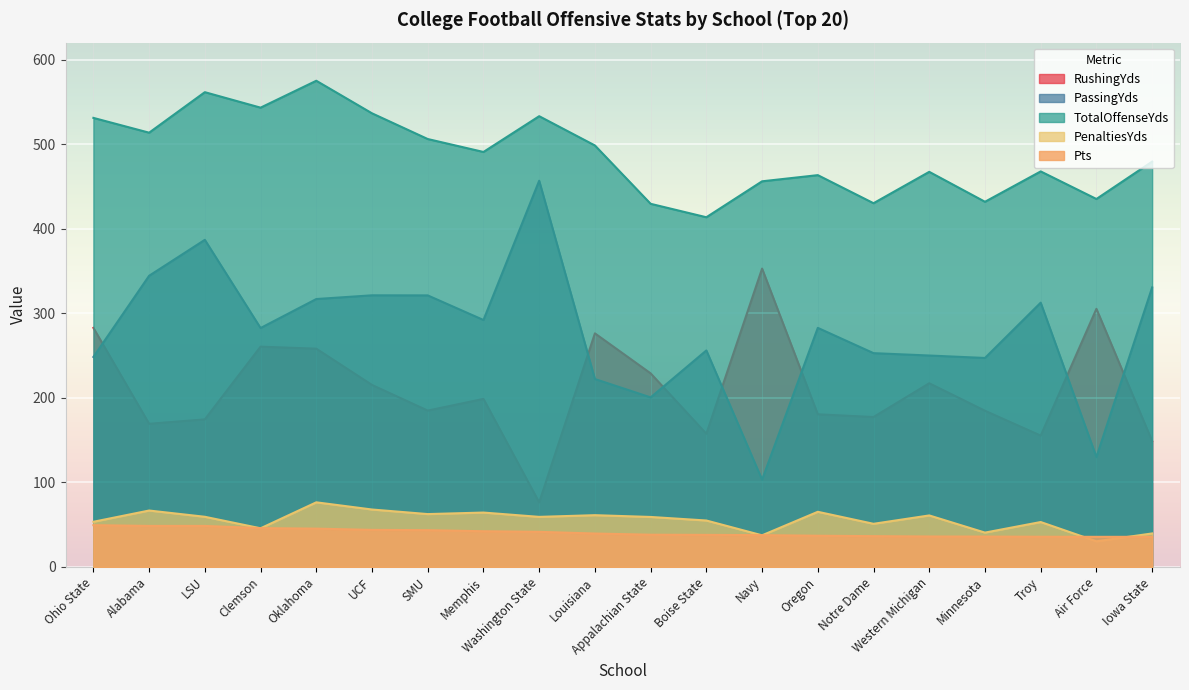

Which has a higher value, Oregon or Washington State?

Oregon